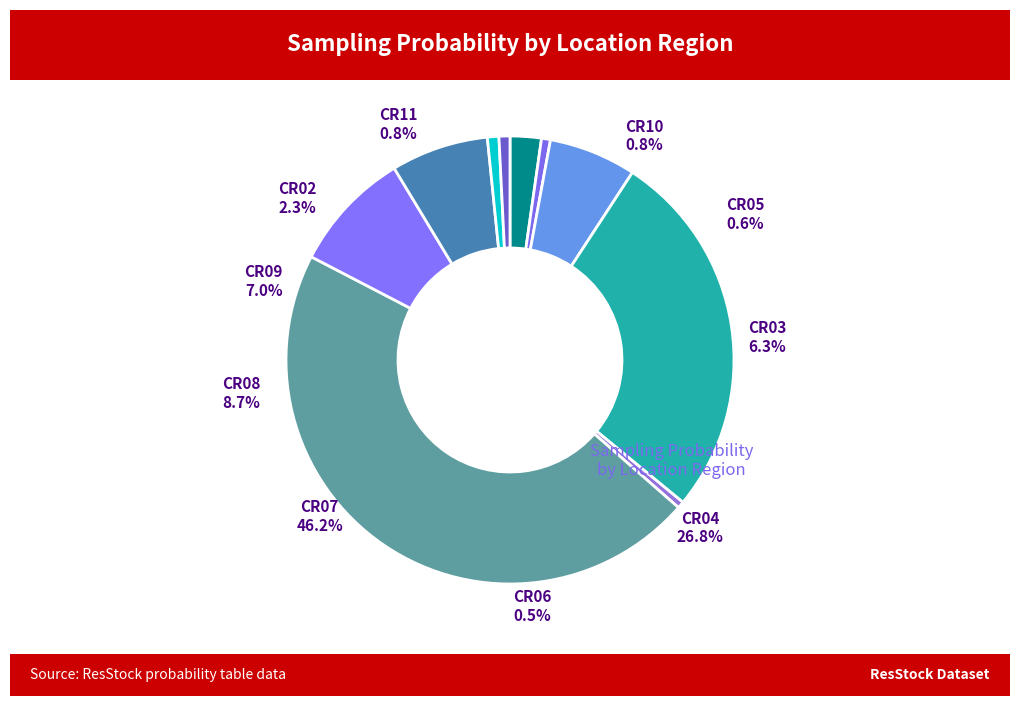

To the nearest percent, what is the difference between the largest and smallest slice percentages?

46%